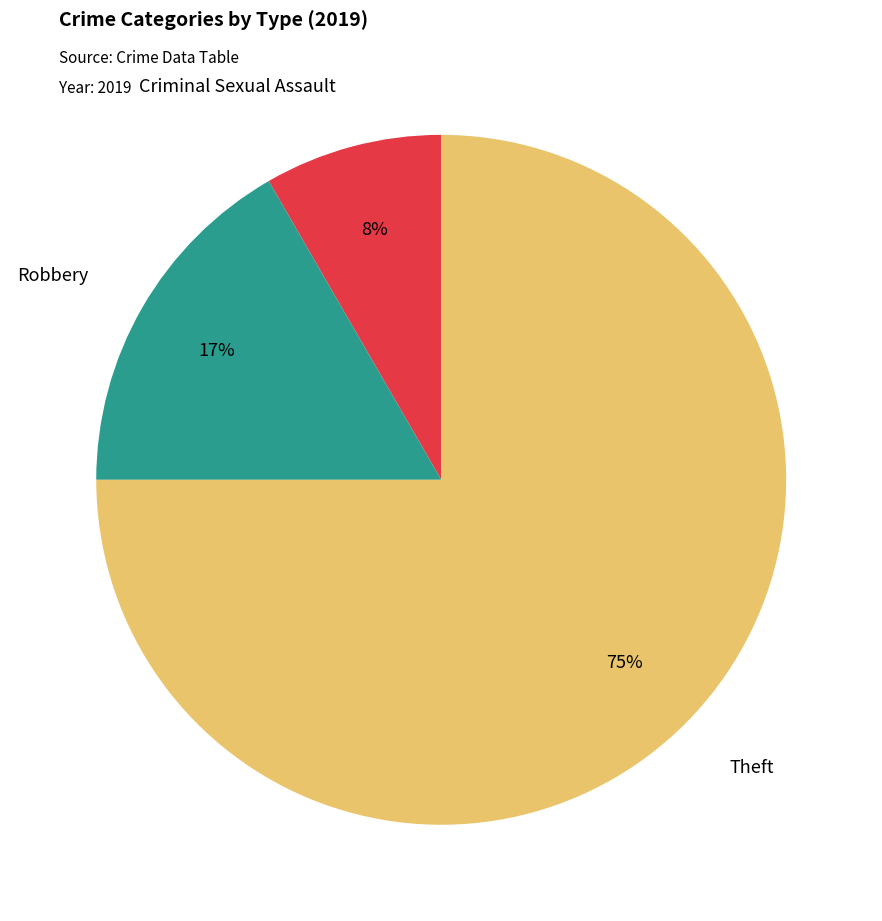

To the nearest percent, what is the average slice percentage?

33%